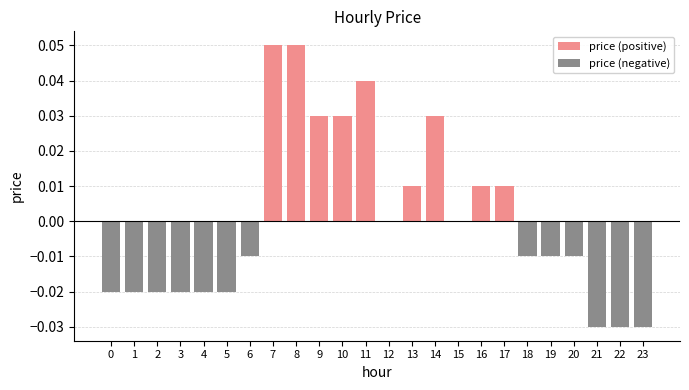

How many bars are there in each group?

2